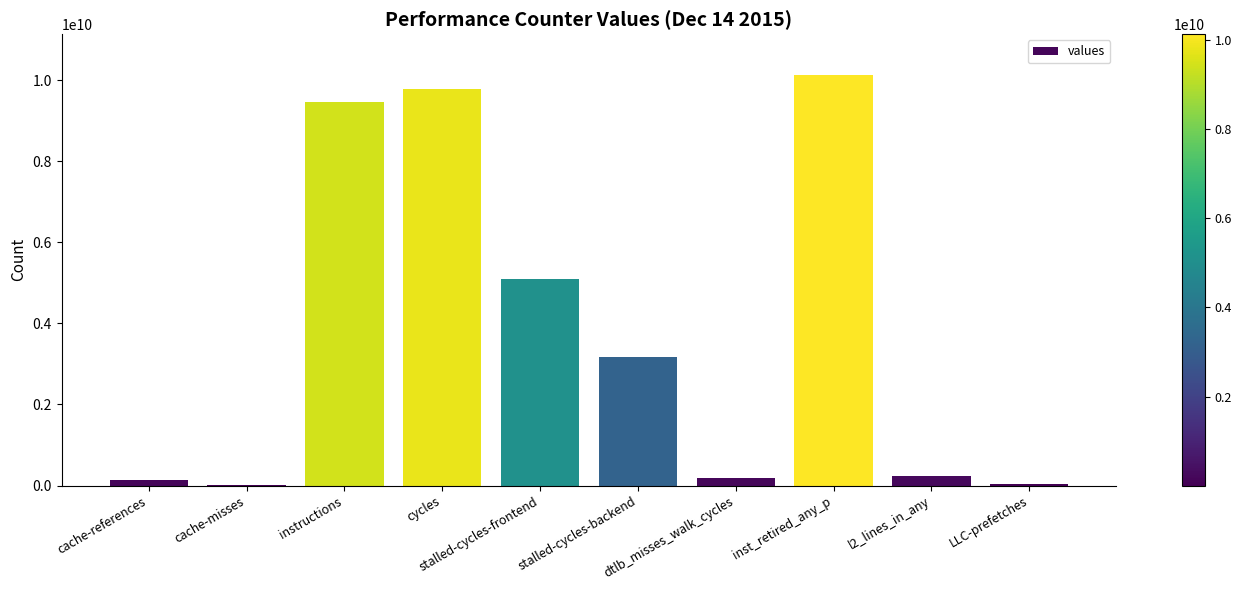

Between cache-references and stalled-cycles-frontend, which is larger?

stalled-cycles-frontend